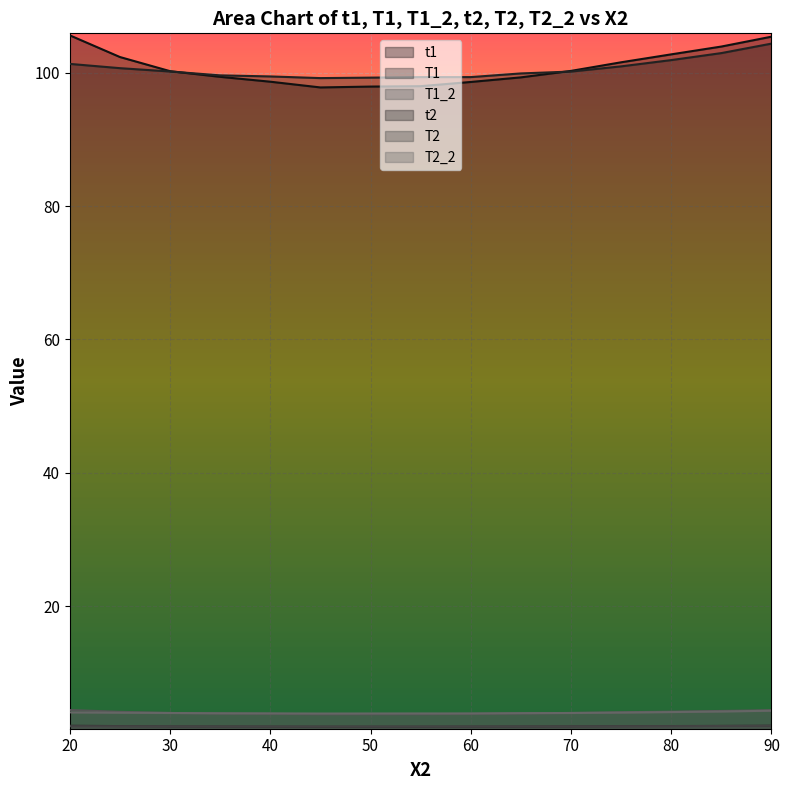

Reading right to left, what are all the values shown in this chart?

t1: 105.4	103.9	102.7	101.5	100.3	99.3	98.6	98.0	97.9	97.8	98.6	99.4	100.2	102.3	105.6
T1: 2.1	2.1	2.1	2.0	2.0	2.0	2.0	2.0	2.0	2.0	2.0	2.0	2.0	2.0	2.1
T1_2: 4.4	4.3	4.2	4.1	4.0	3.9	3.9	3.8	3.8	3.8	3.9	3.9	4.0	4.2	4.5
t2: 104.3	102.9	101.9	100.9	100.2	99.9	99.3	99.3	99.2	99.2	99.4	99.6	100.2	100.7	101.3
T2: 2.1	2.1	2.0	2.0	2.0	2.0	2.0	2.0	2.0	2.0	2.0	2.0	2.0	2.0	2.0
T2_2: 4.4	4.2	4.2	4.1	4.0	4.0	3.9	3.9	3.9	3.9	4.0	4.0	4.0	4.1	4.1